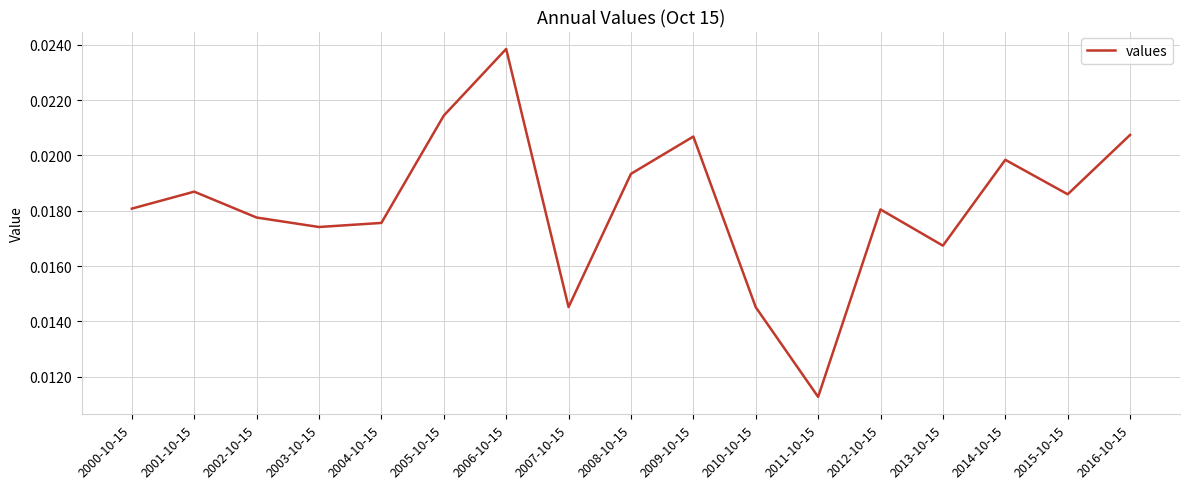

Where is the data nearest to the value 0?

2011-10-15